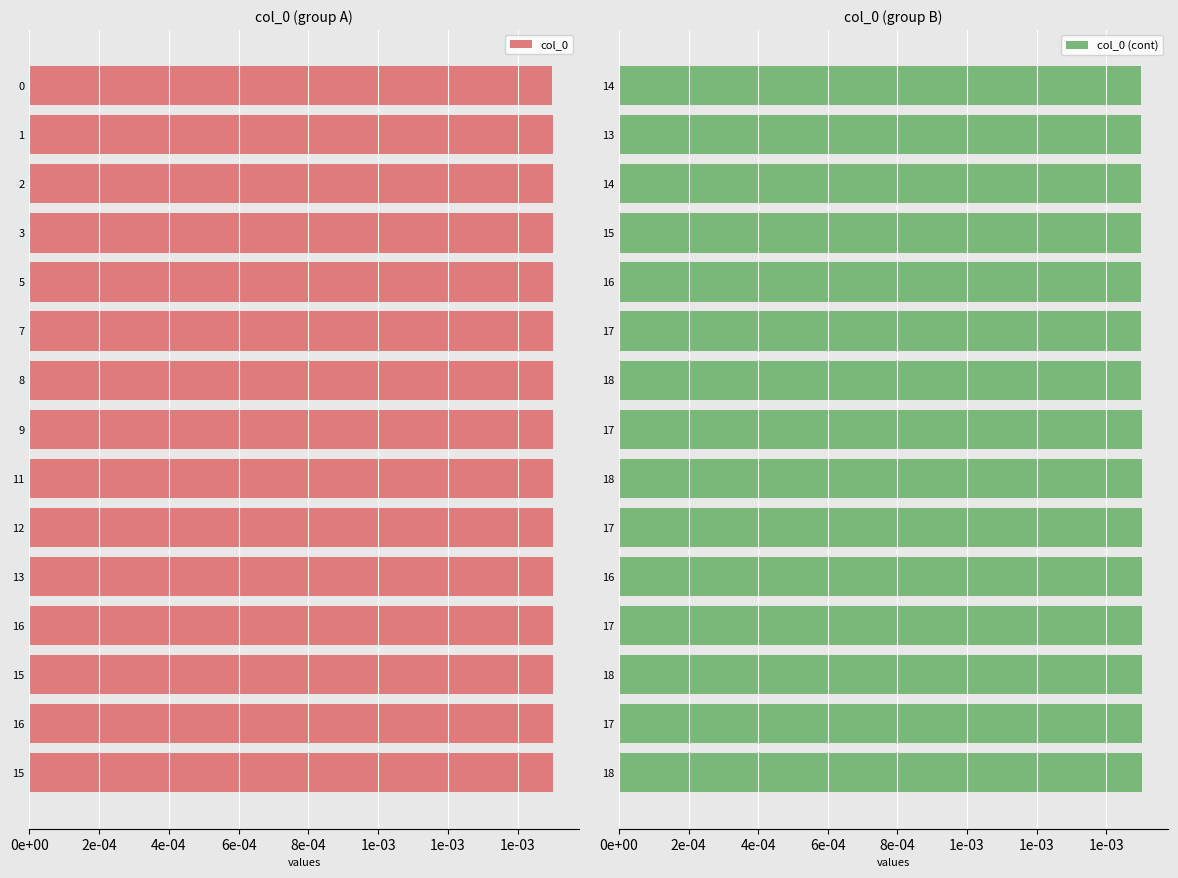

What are all the series names shown in the legend?

col_0, col_0 (cont)